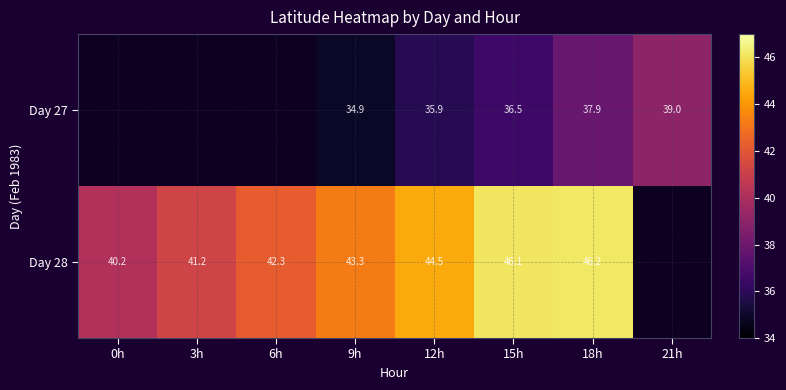

At which label does Day 28 reach its peak?

18h